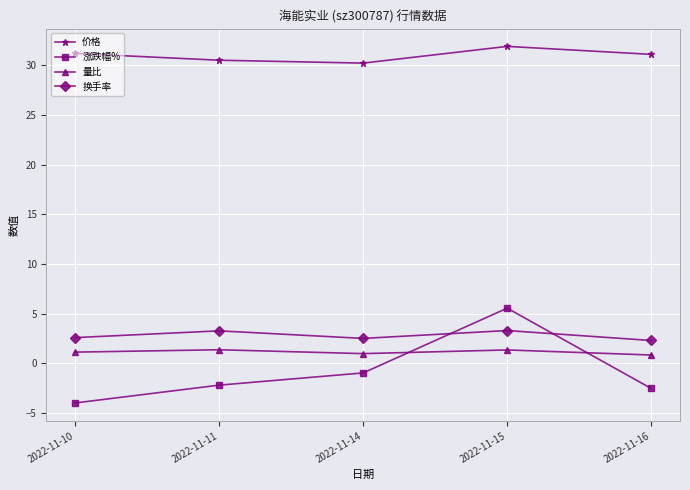

Is this an area chart (filled region under the line)?

No